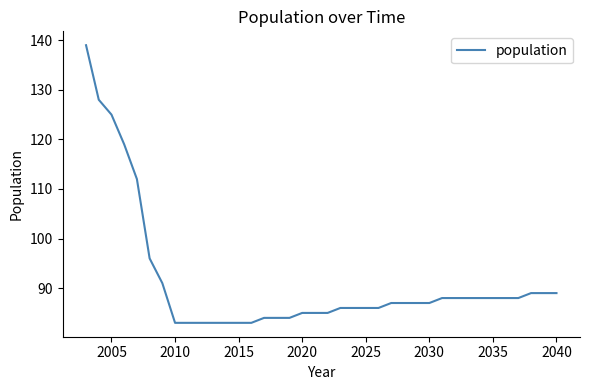

What is the smallest value displayed?

83